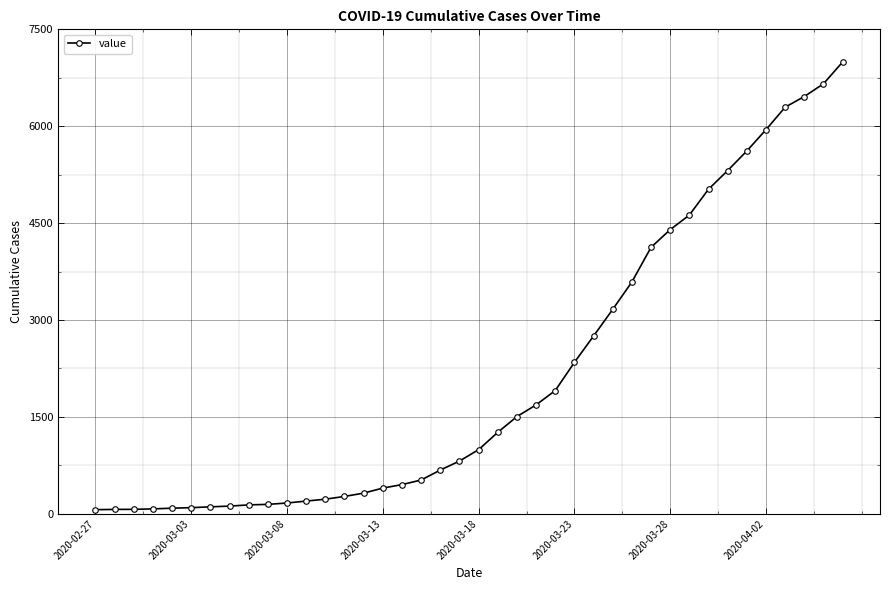

What is the sum of all values?

85677